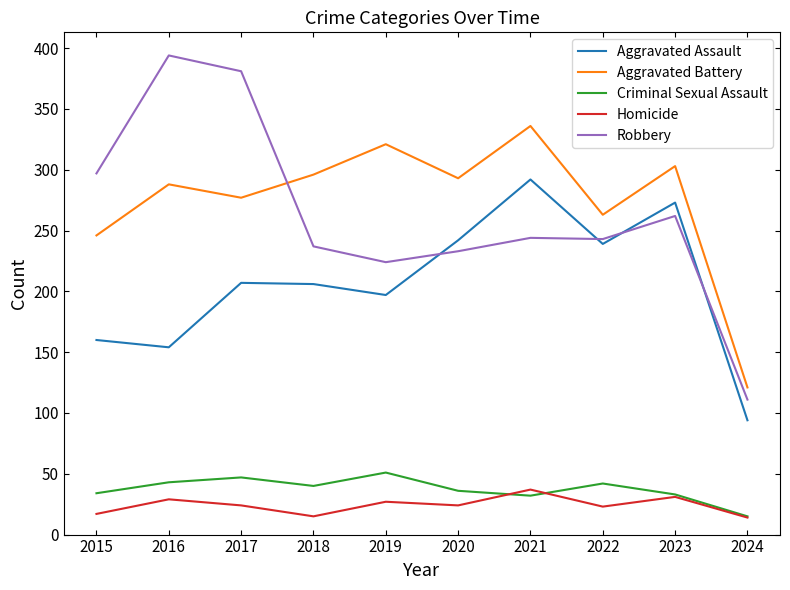

Where does the Criminal Sexual Assault series first go above 40?

2016